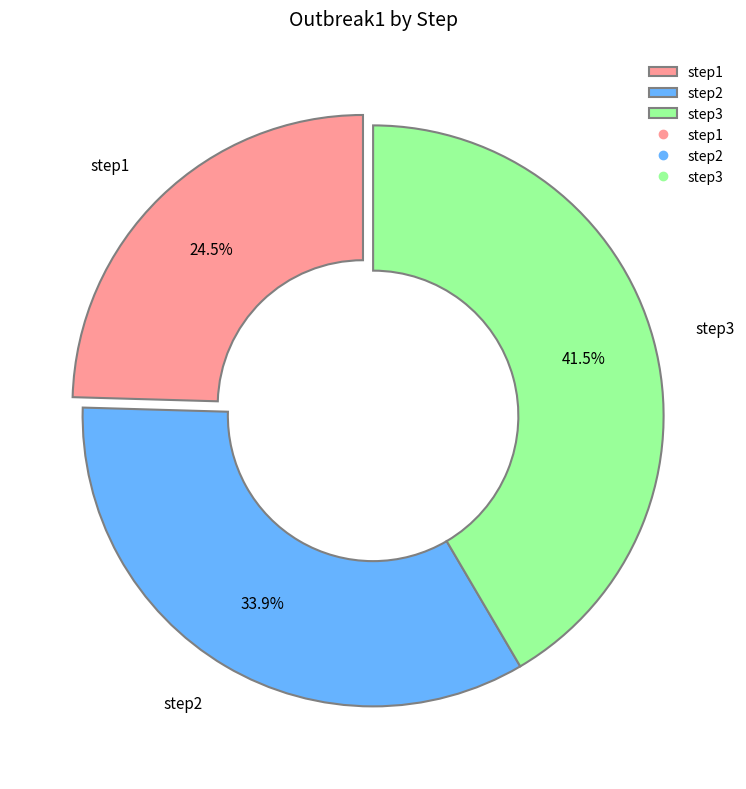

Which has a higher value, step3 or step2?

step3